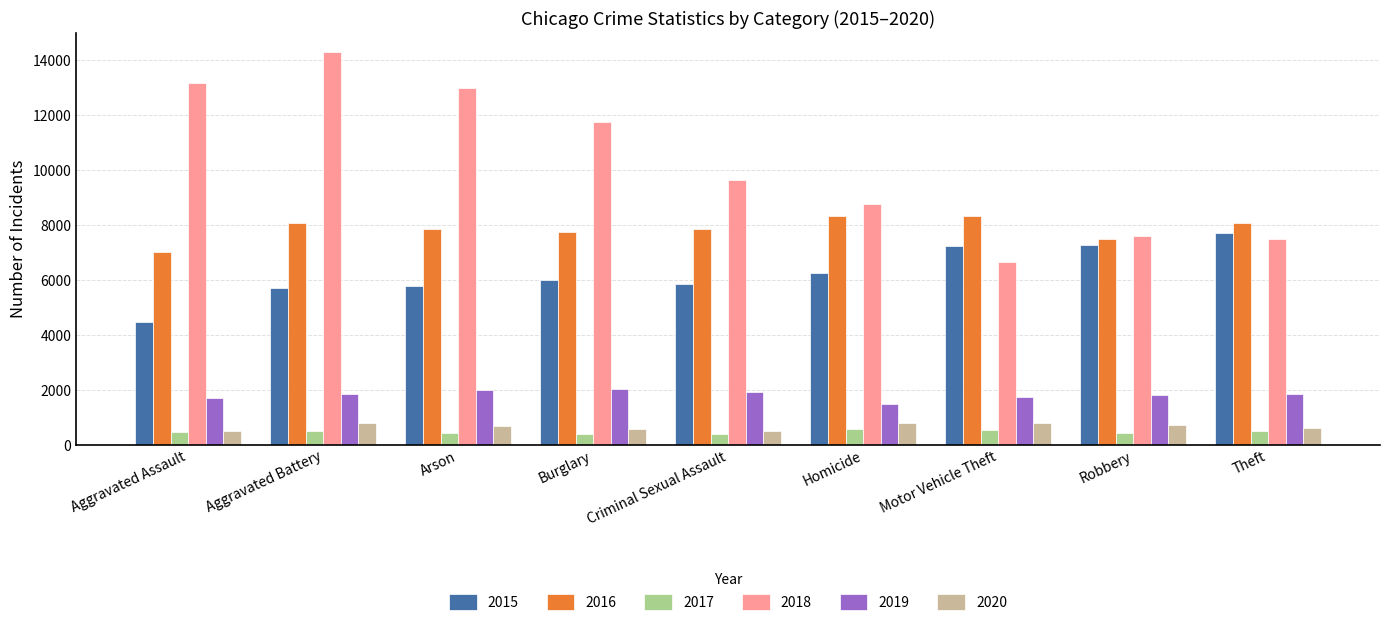

How many data points in 2017 are less than 448?

4